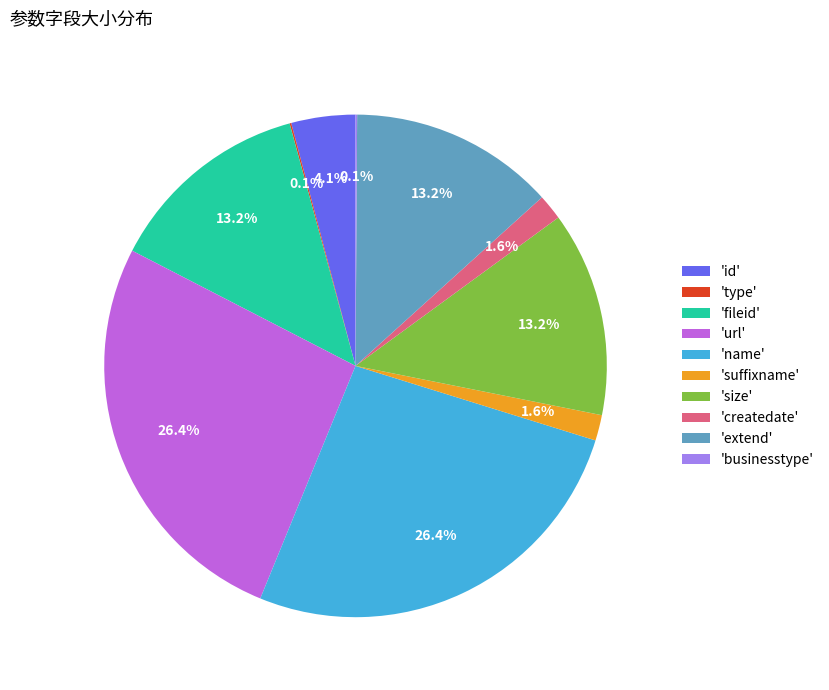

Is the sum of 'url' and 'createdate' greater than half?

No